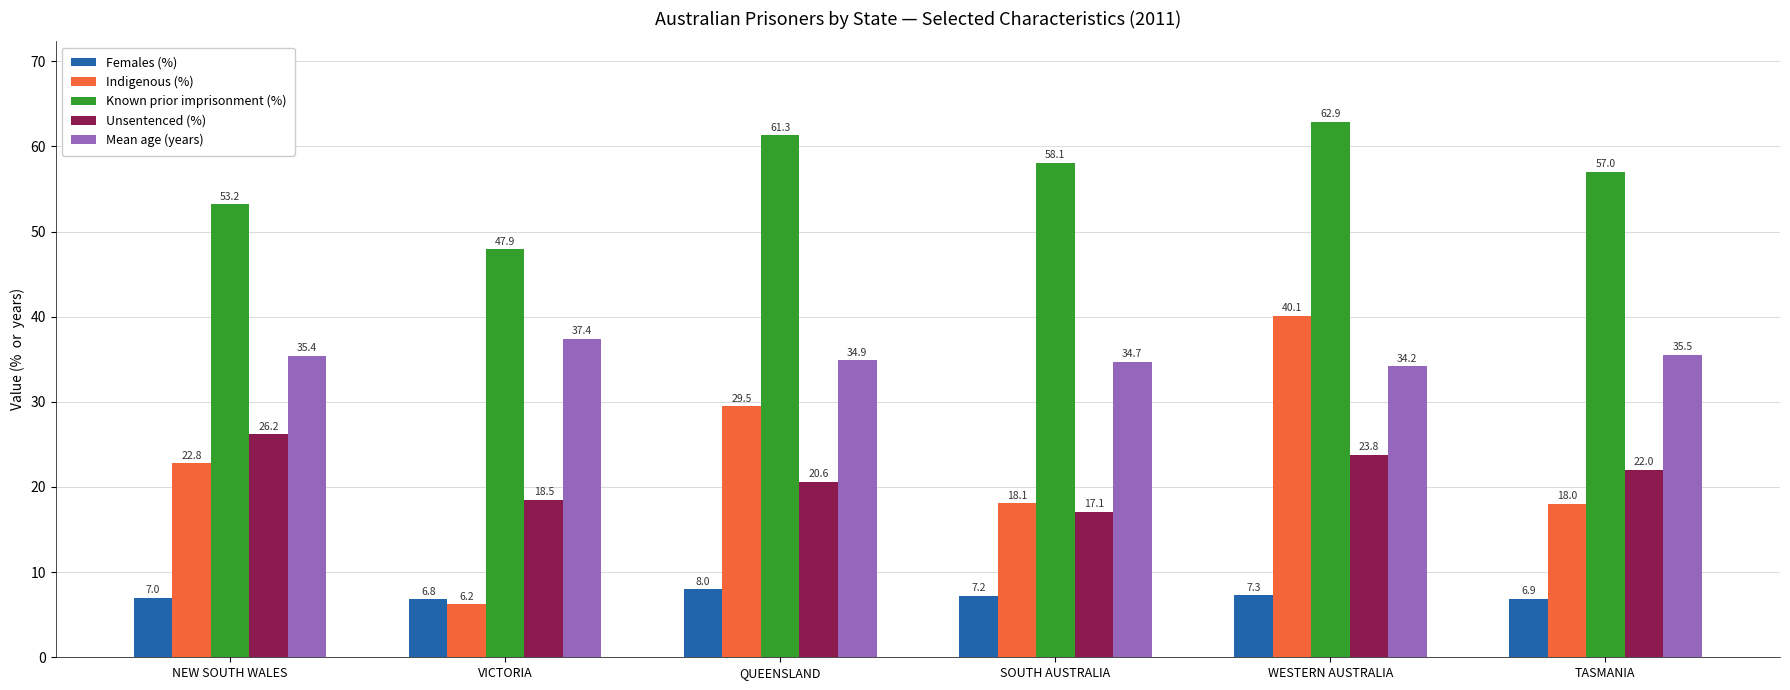

How many bars are there in total?

30